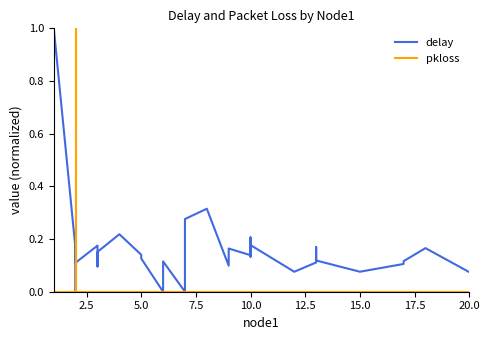

List the series in order of their peak value, lowest first.

delay, pkloss